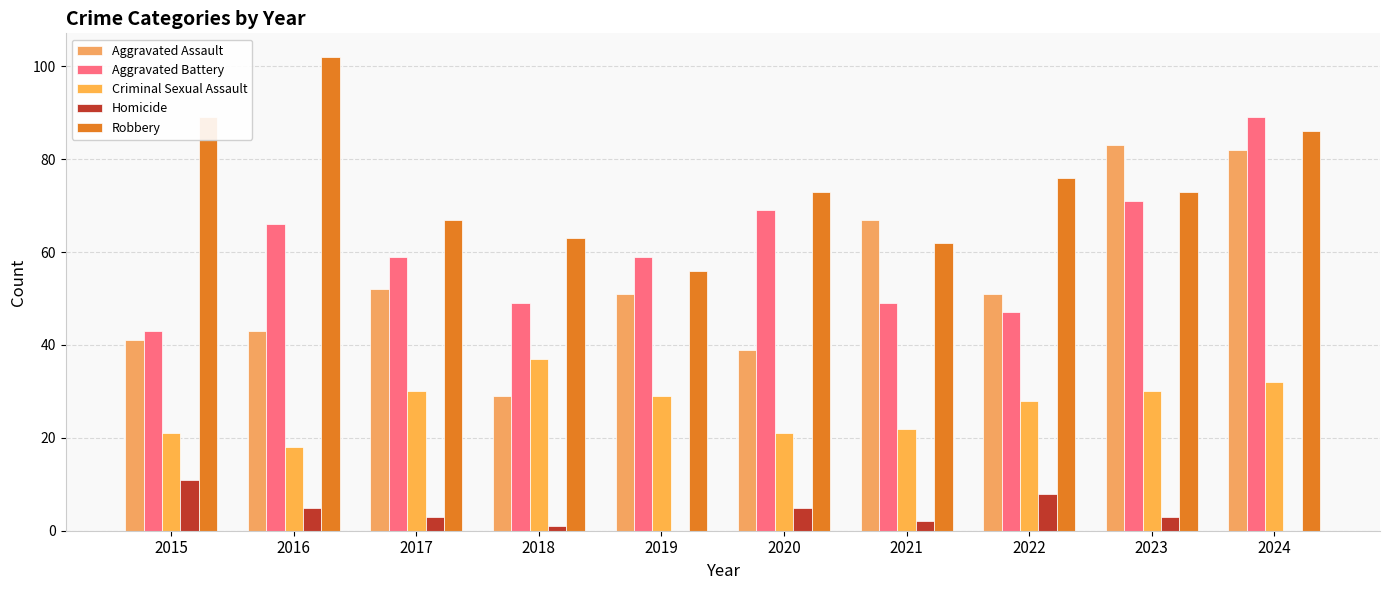

What is the value of the Aggravated Assault bar at the 7th from the left?

67